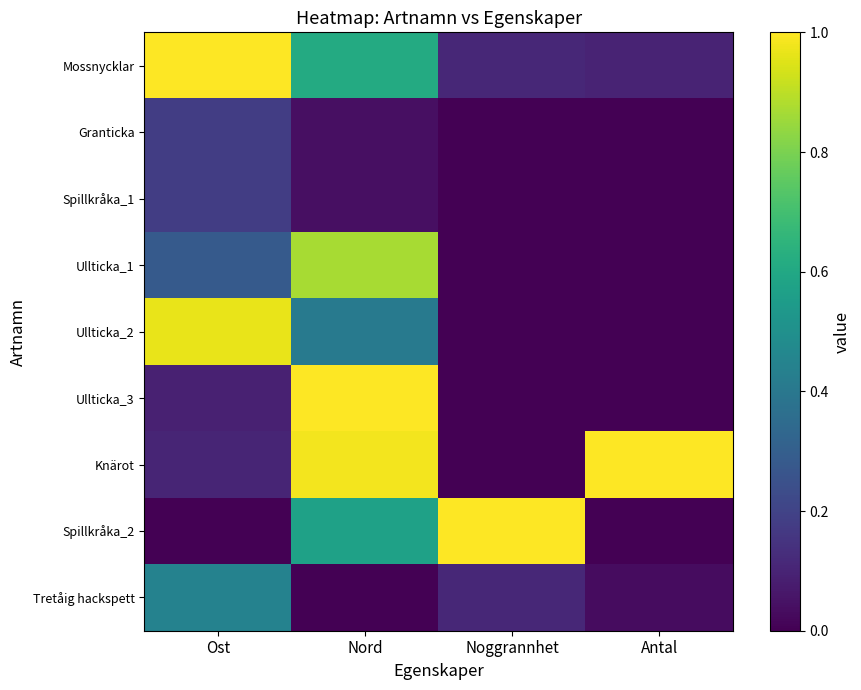

What is the difference between the highest and lowest values at Antal?

1.0